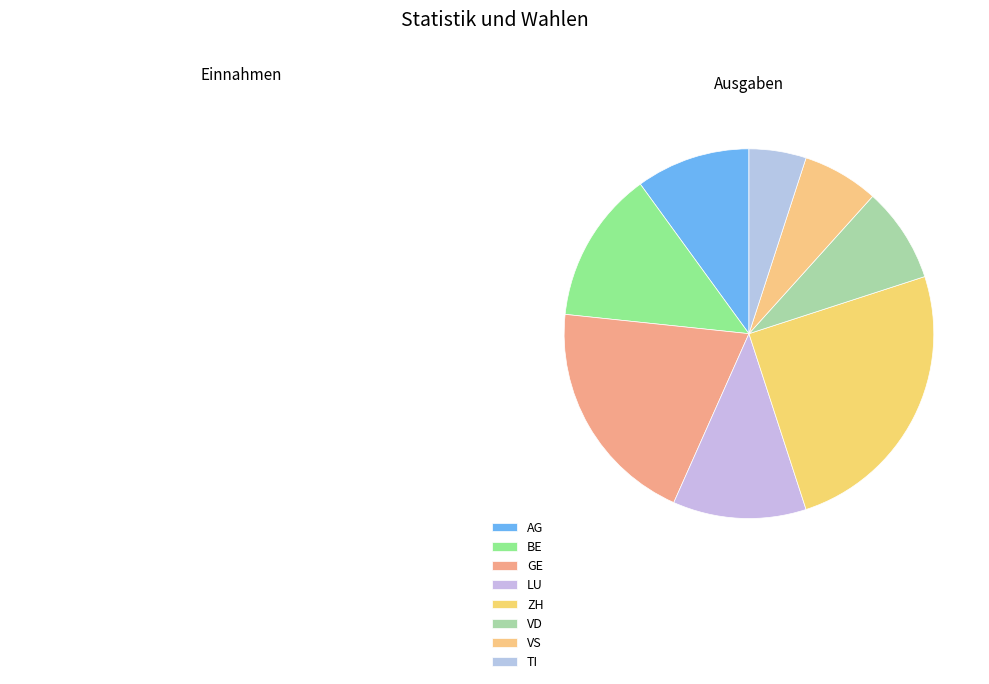

Does any single category account for the majority?

No